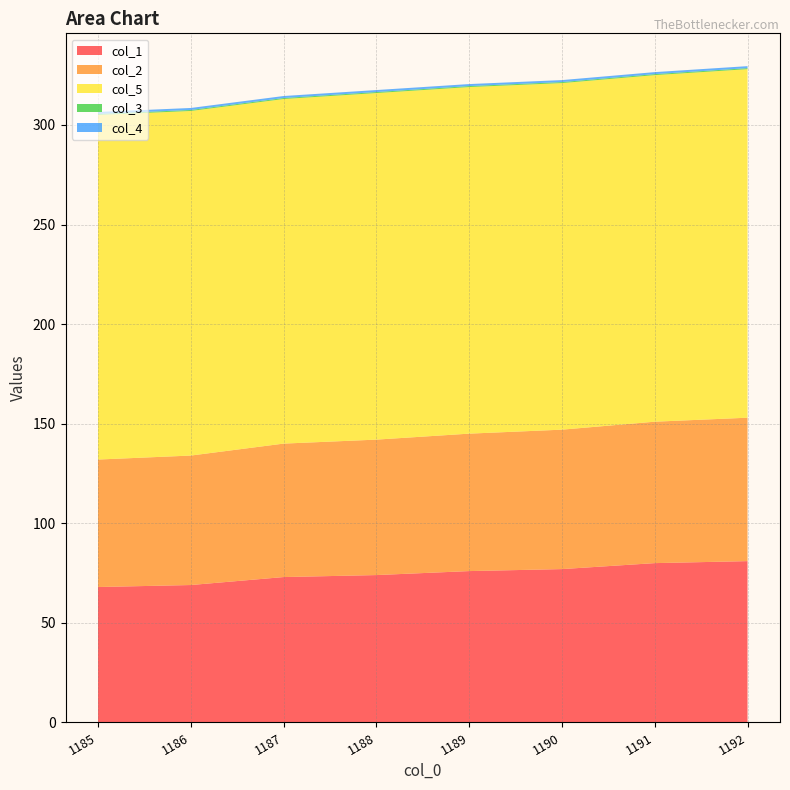

Reading left to right, extract all data points from this chart.

col_1: 68.0	69.0	73.0	74.0	76.0	77.0	80.0	81.0
col_2: 64.0	65.0	67.0	68.0	69.0	70.0	71.0	72.0
col_5: 173.0	173.0	173.0	174.0	174.0	174.0	174.0	175.0
col_3: 0.5	0.5	0.5	0.5	0.5	0.5	0.5	0.5
col_4: 1.0	1.0	1.0	1.0	1.0	1.0	1.0	1.0